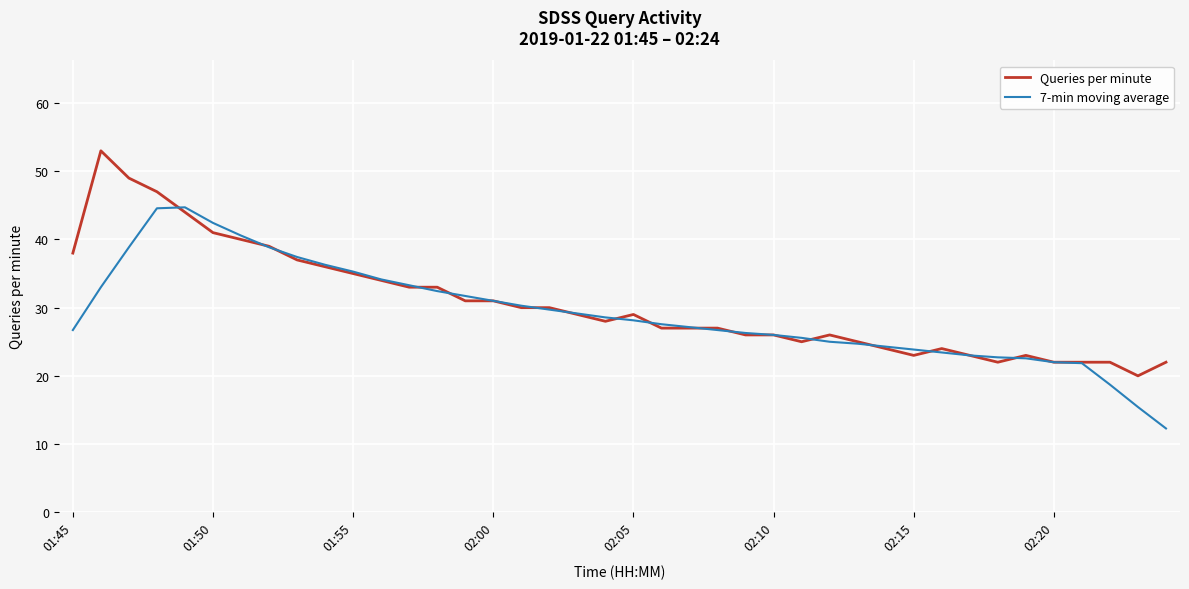

How many distinct data groups are displayed?

2